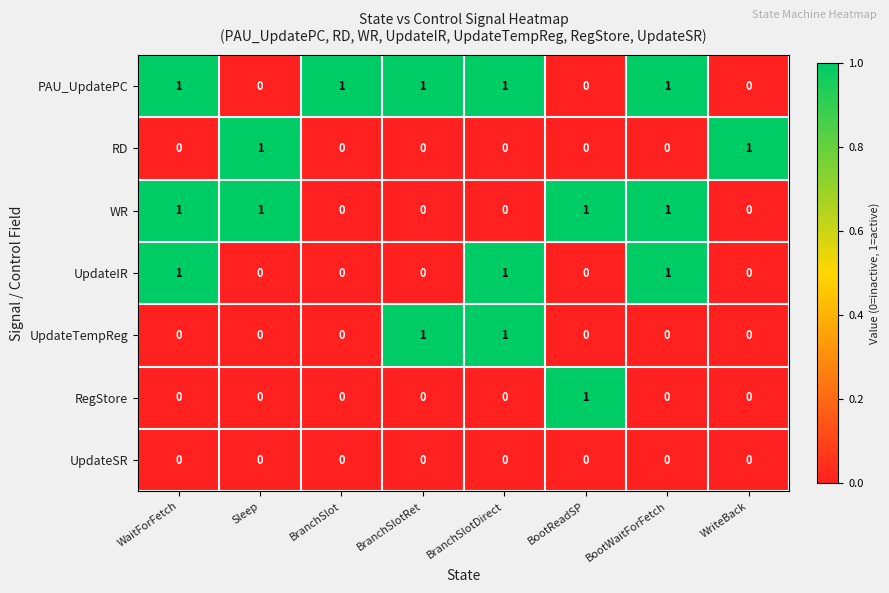

Is the value of RD at WriteBack greater than the value of UpdateSR at BranchSlot?

Yes